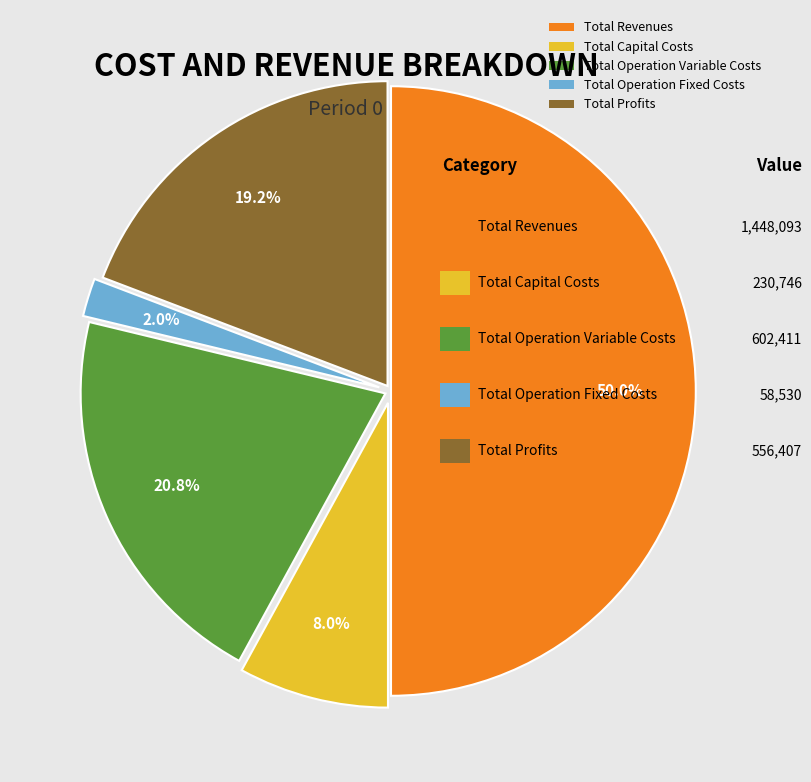

Is it true that Total Capital Costs is 8% of the pie?

True